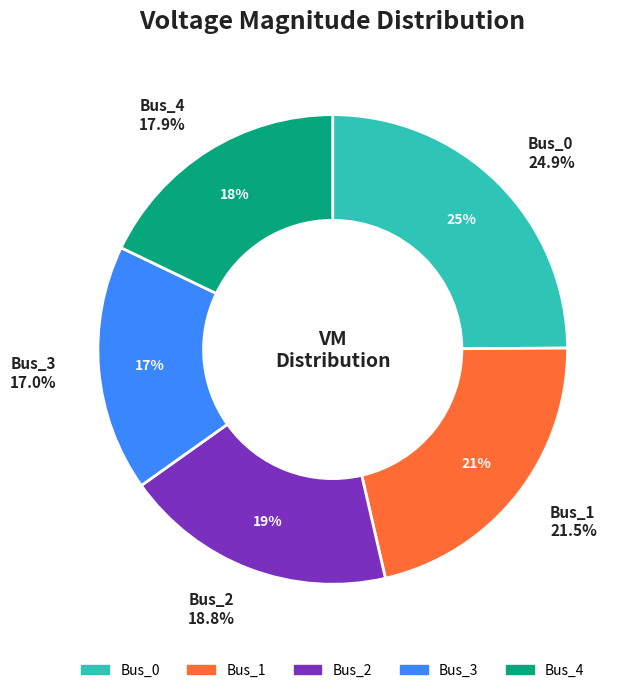

Is it true that Bus_2 is 9% of the pie?

False